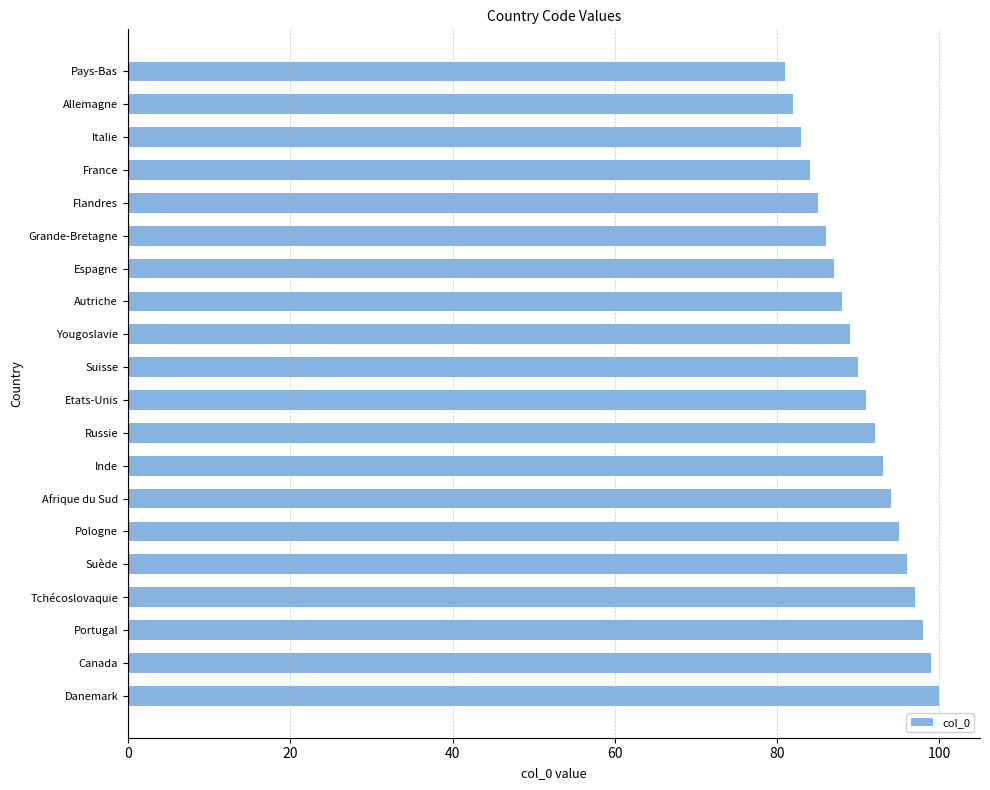

What is the label of the 10th bar from the top?

Suisse